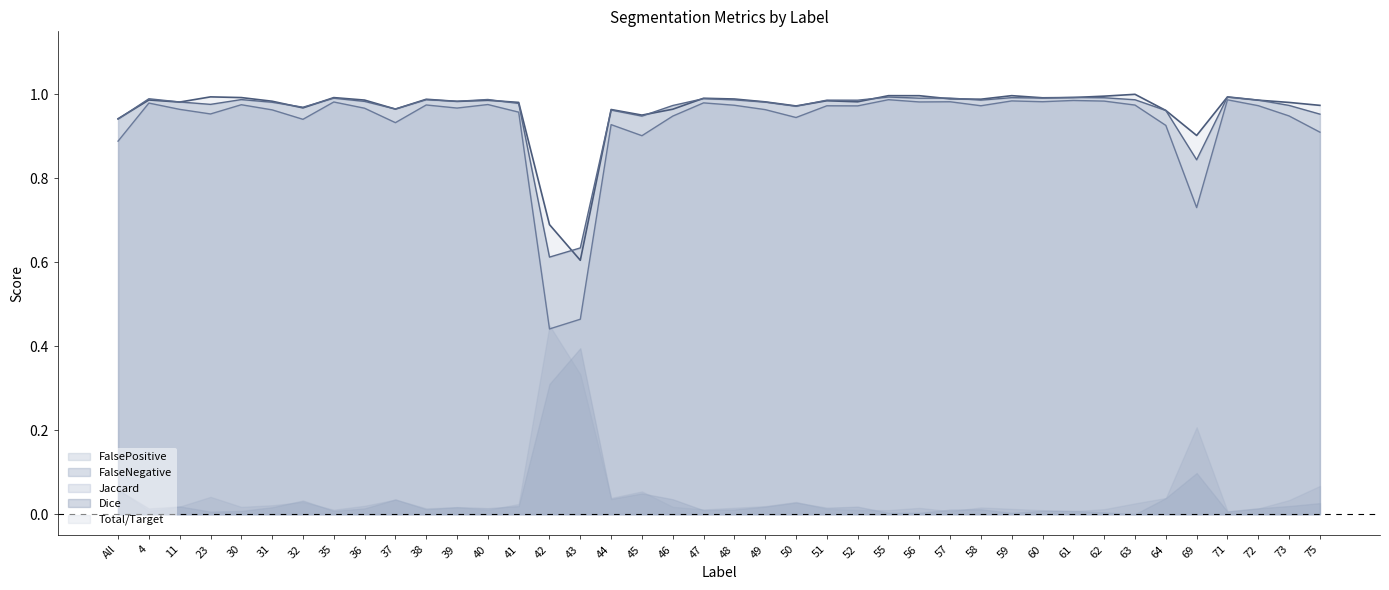

At which label does Total/Target reach its minimum?

43